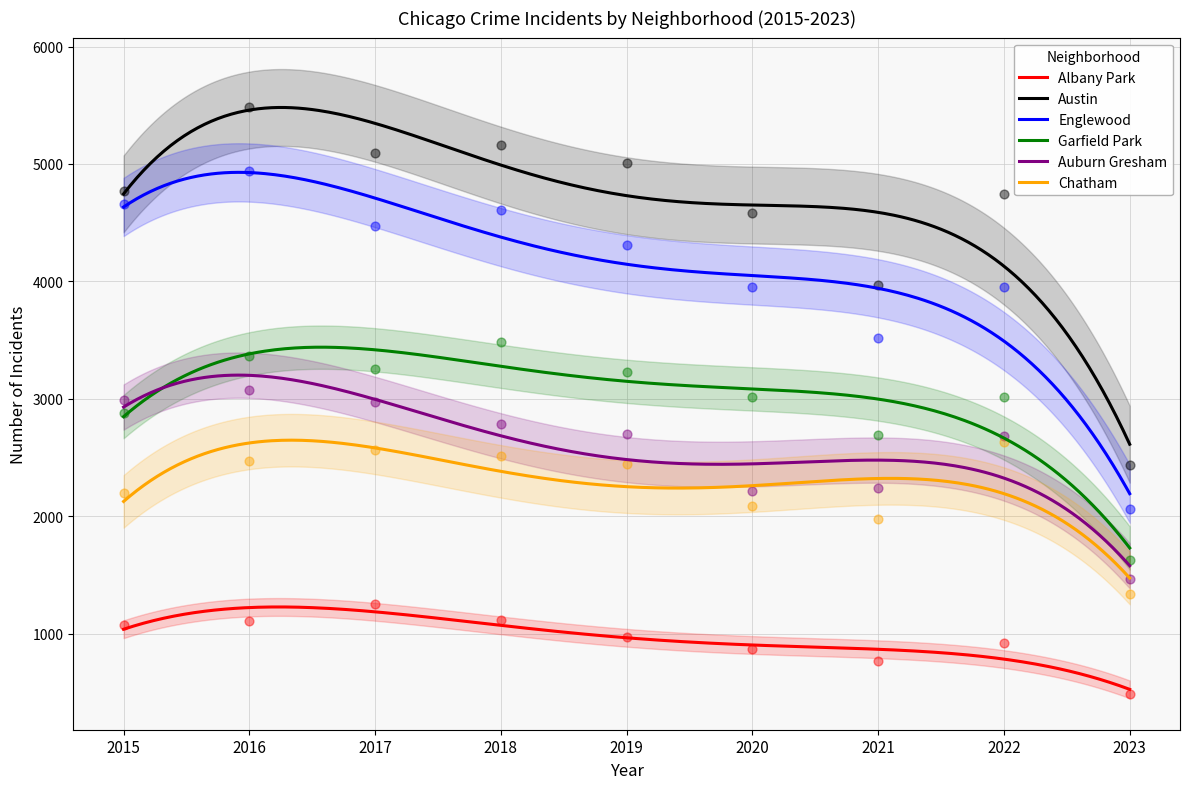

Which series has the largest Y range (max minus min)?

Austin